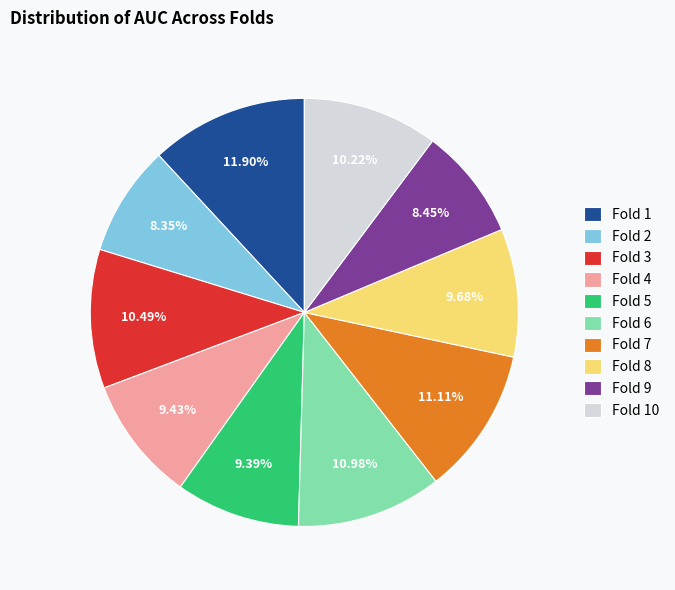

How many slices are in this pie chart?

10